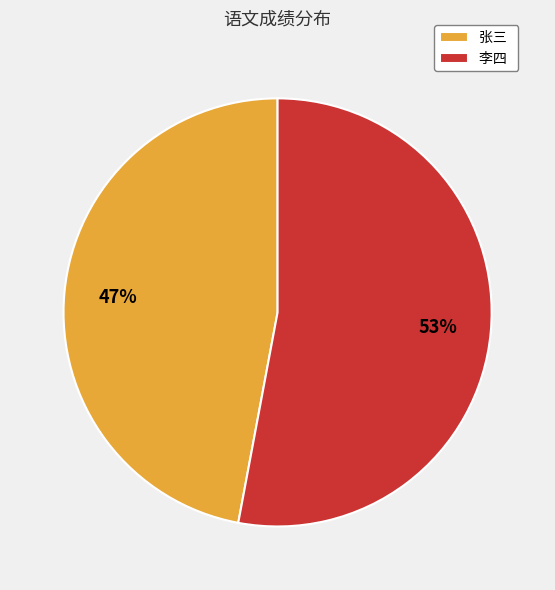

To the nearest percent, what portion does 张三 represent?

47%